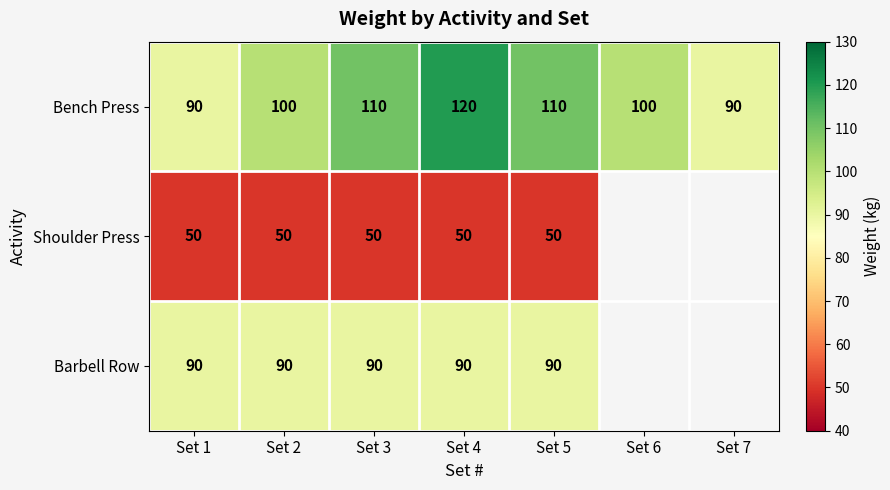

Which label corresponds to the largest value in the chart?

Set 4